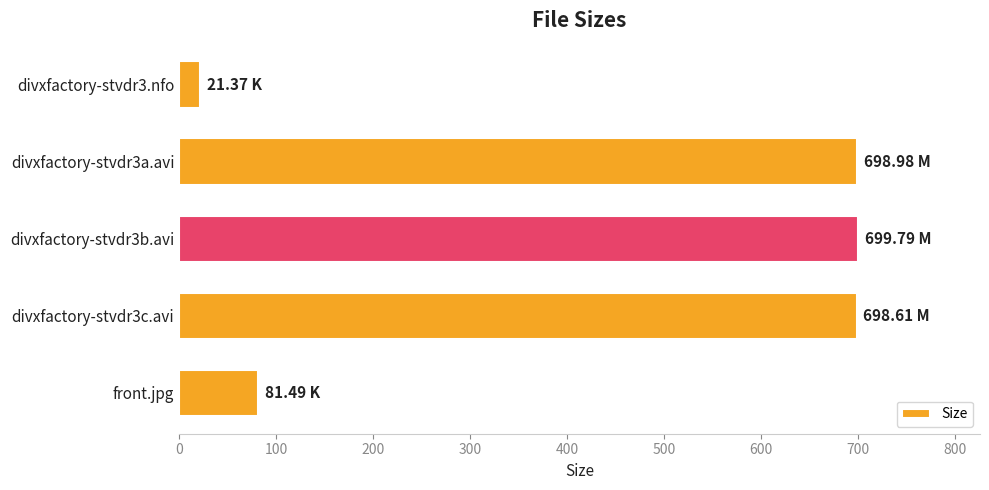

At which label is the value closest to 360?

front.jpg